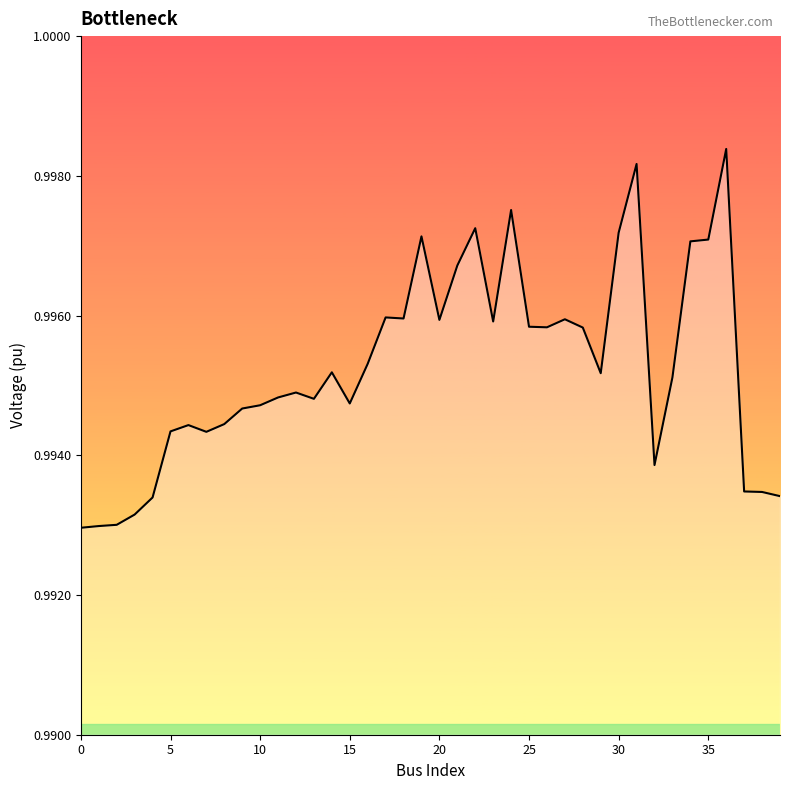

How many lines are shown in the chart?

1